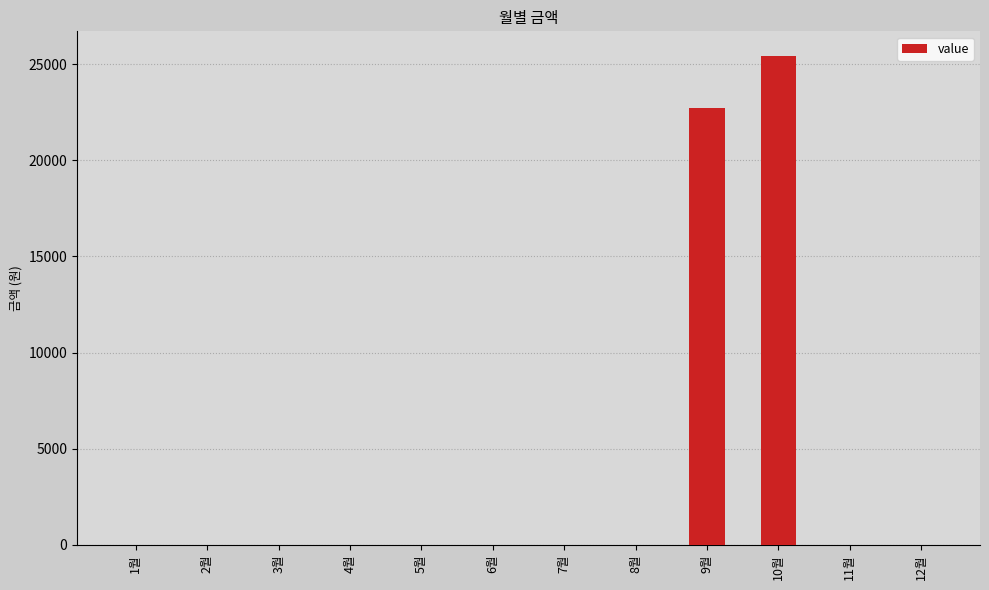

Are the bars horizontal?

No